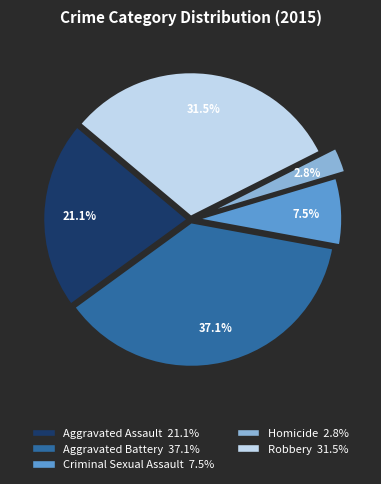

Between Aggravated Battery and Criminal Sexual Assault, which is larger?

Aggravated Battery